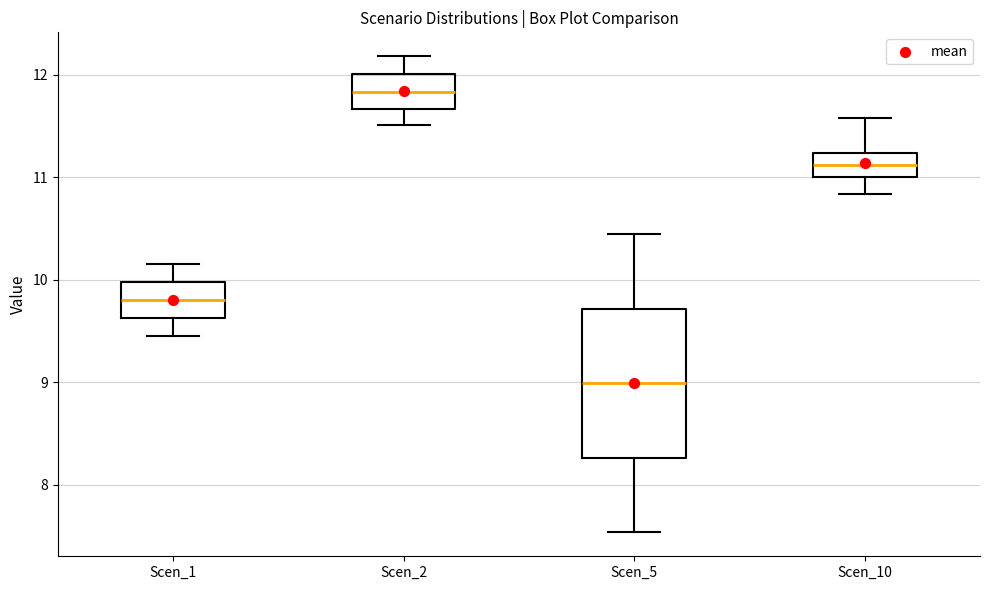

Which box has the lowest median line?

Scen_5